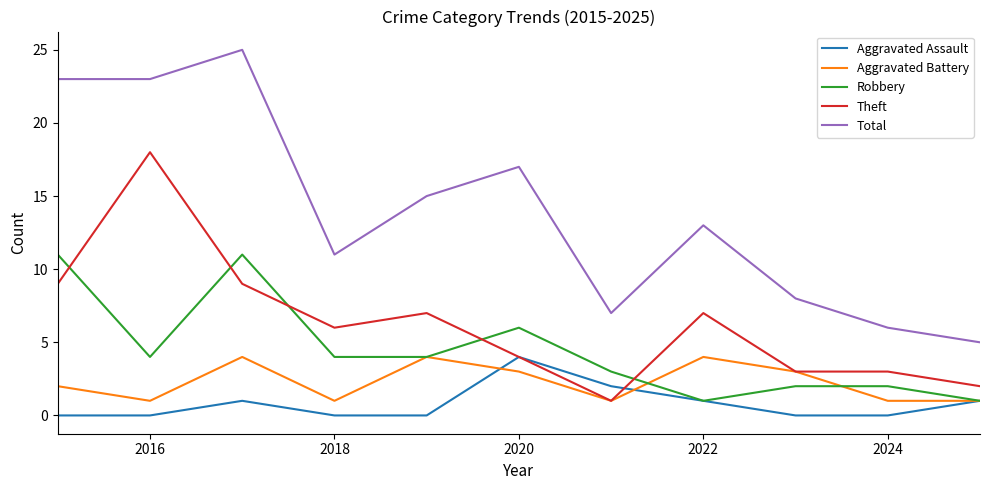

What is the highest value of the Total series?

25